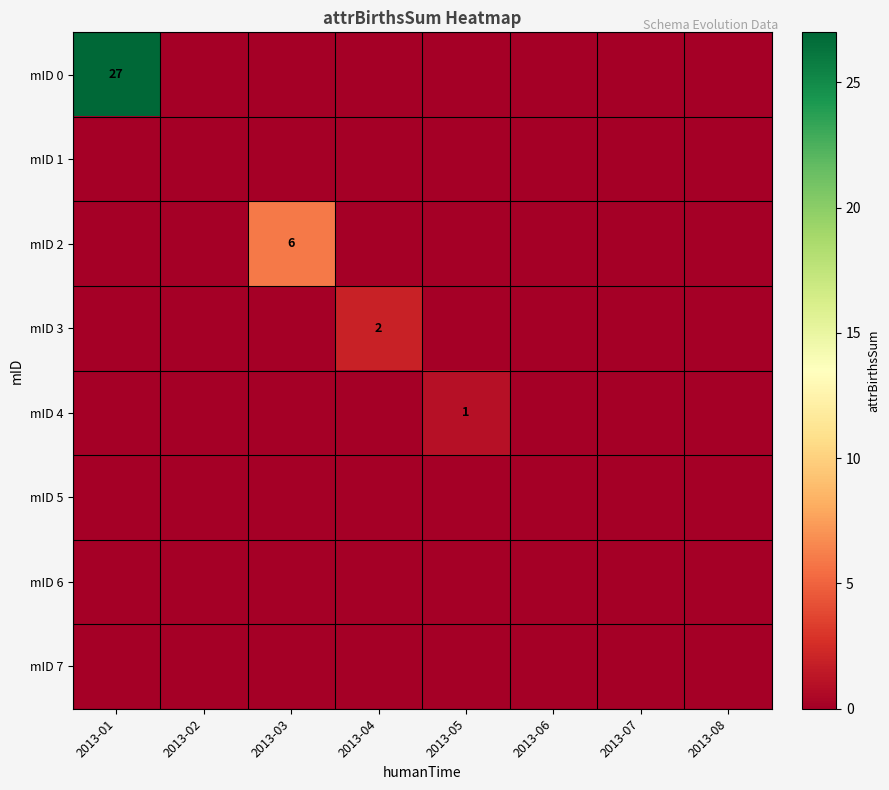

The mID 3 series shows 0 at 2013-03. True or false?

True